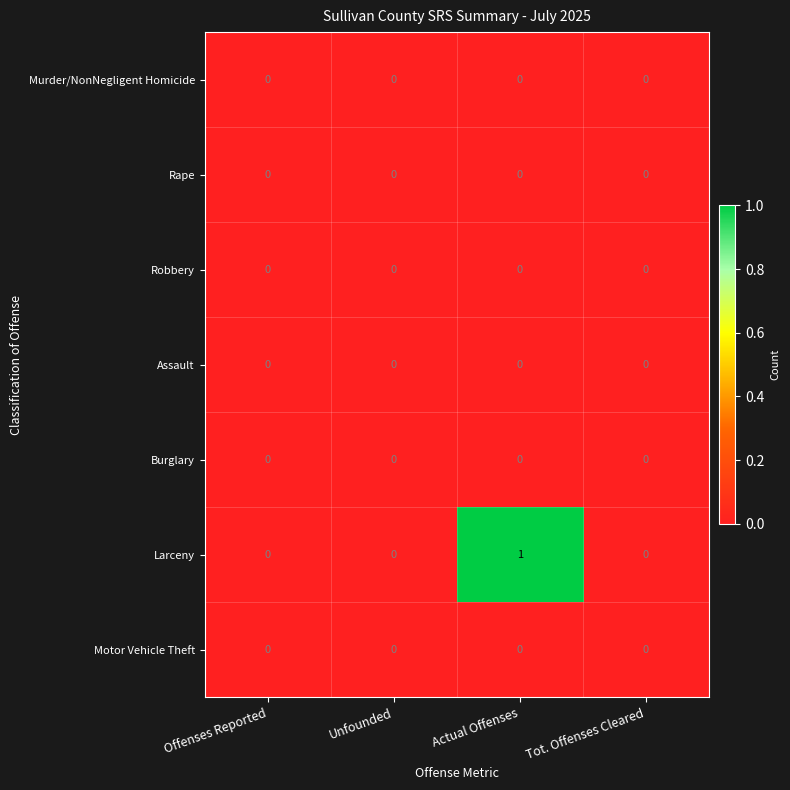

Reading right to left, transcribe all the data shown in this chart.

Murder/NonNegligent Homicide: Tot. Offenses Cleared=0	Actual Offenses=0	Unfounded=0	Offenses Reported=0
Rape: Tot. Offenses Cleared=0	Actual Offenses=0	Unfounded=0	Offenses Reported=0
Robbery: Tot. Offenses Cleared=0	Actual Offenses=0	Unfounded=0	Offenses Reported=0
Assault: Tot. Offenses Cleared=0	Actual Offenses=0	Unfounded=0	Offenses Reported=0
Burglary: Tot. Offenses Cleared=0	Actual Offenses=0	Unfounded=0	Offenses Reported=0
Larceny: Tot. Offenses Cleared=0	Actual Offenses=1	Unfounded=0	Offenses Reported=0
Motor Vehicle Theft: Tot. Offenses Cleared=0	Actual Offenses=0	Unfounded=0	Offenses Reported=0